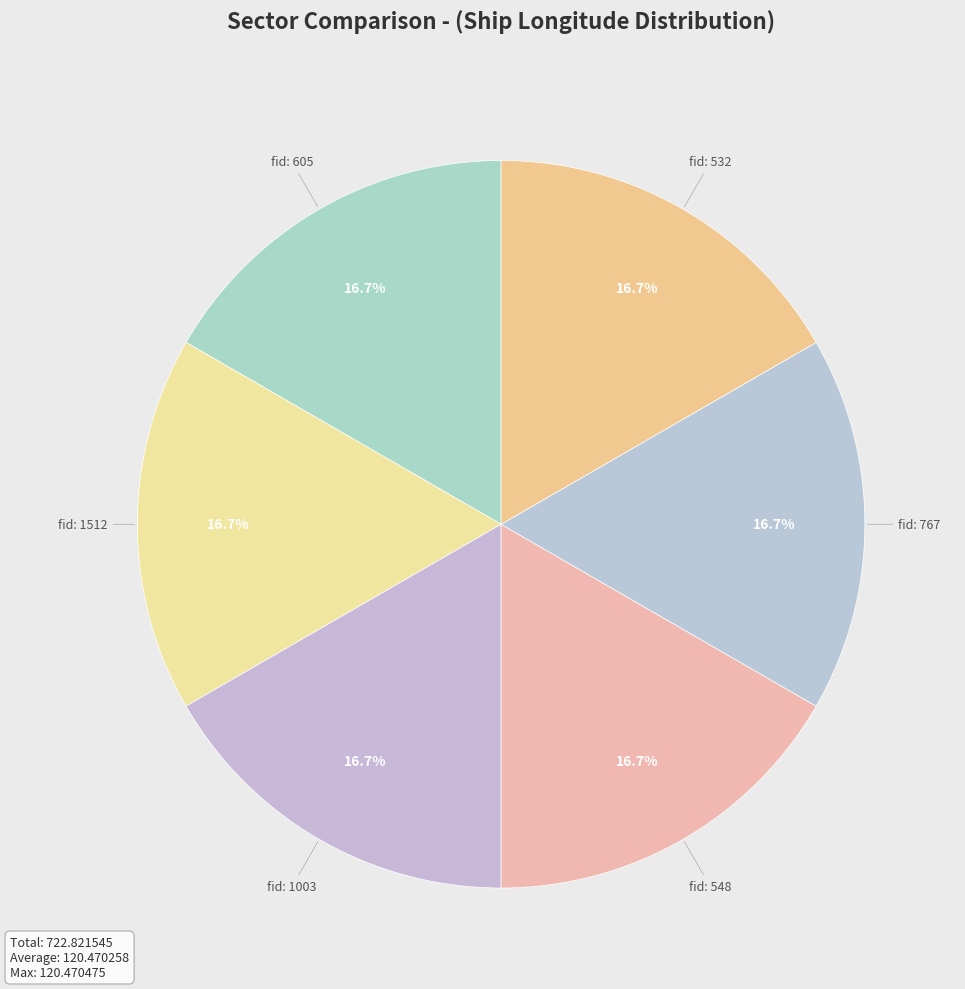

To the nearest percent, what is the average slice percentage?

17%